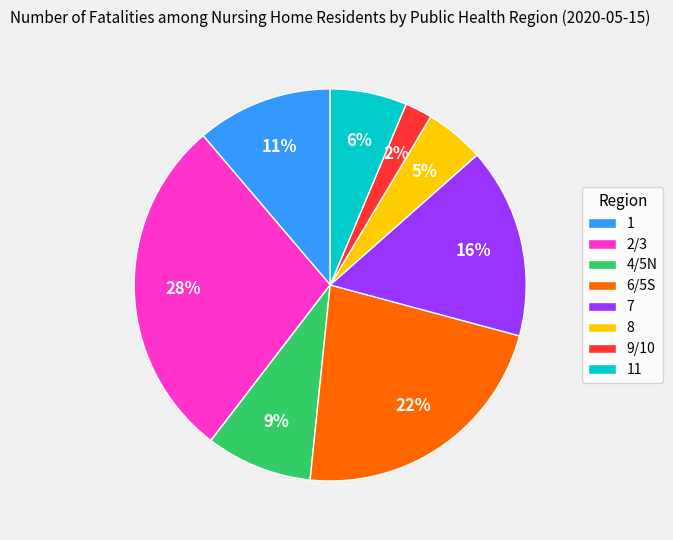

Do 6/5S and 8 together represent more than half of the pie?

No